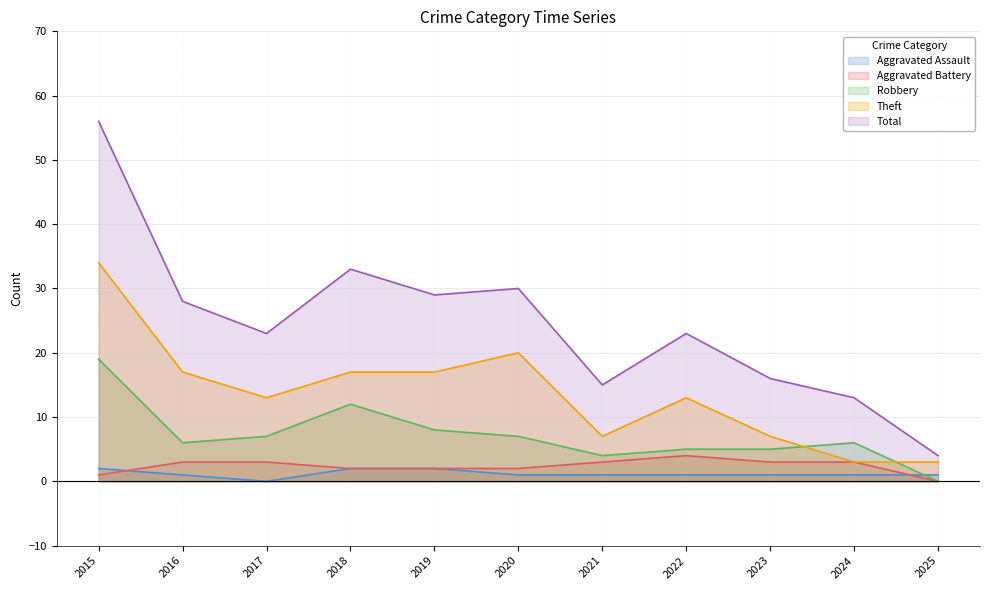

Reading left to right, what are all the values shown in this chart?

Aggravated Assault: 2015=2	2016=1	2017=0	2018=2	2019=2	2020=1	2021=1	2022=1	2023=1	2024=1	2025=1
Aggravated Battery: 2015=1	2016=3	2017=3	2018=2	2019=2	2020=2	2021=3	2022=4	2023=3	2024=3	2025=0
Robbery: 2015=19	2016=6	2017=7	2018=12	2019=8	2020=7	2021=4	2022=5	2023=5	2024=6	2025=0
Theft: 2015=34	2016=17	2017=13	2018=17	2019=17	2020=20	2021=7	2022=13	2023=7	2024=3	2025=3
Total: 2015=56	2016=28	2017=23	2018=33	2019=29	2020=30	2021=15	2022=23	2023=16	2024=13	2025=4